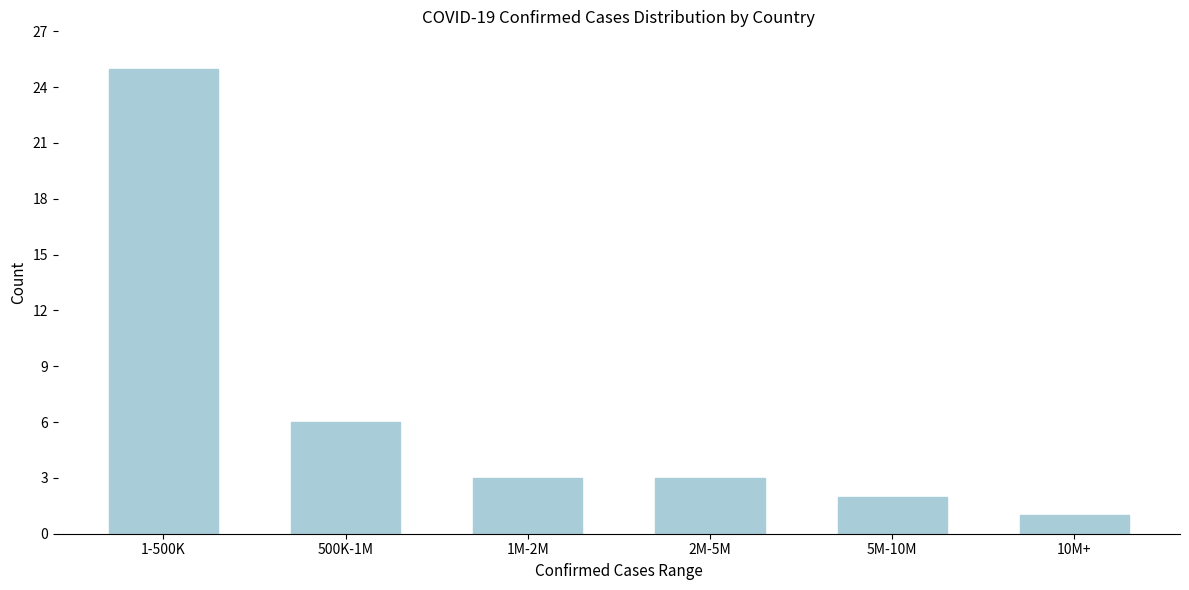

Reading right to left, extract all data points from this chart.

1	2	3	3	6	25